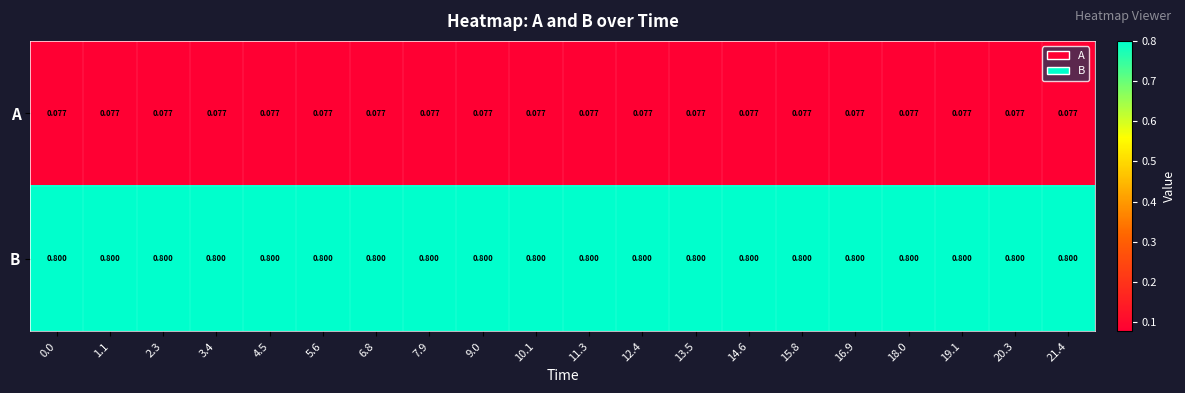

At how many categories does at least one series exceed 0?

20